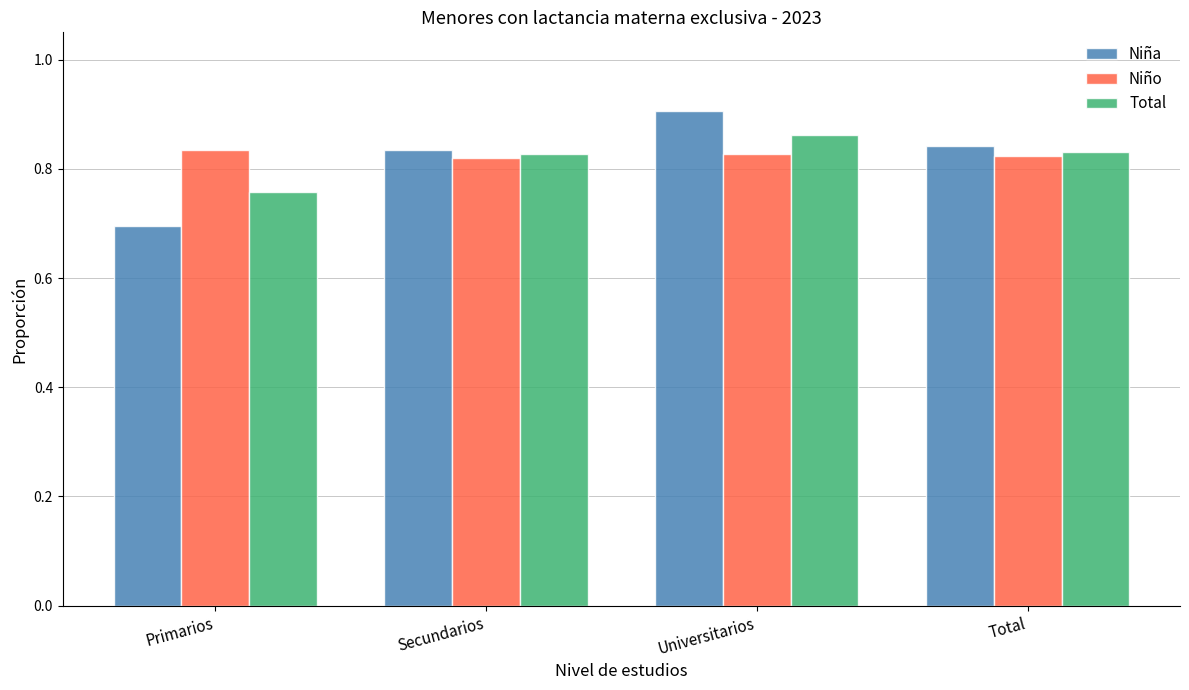

What is the label of the 2nd bar from the right?

Universitarios